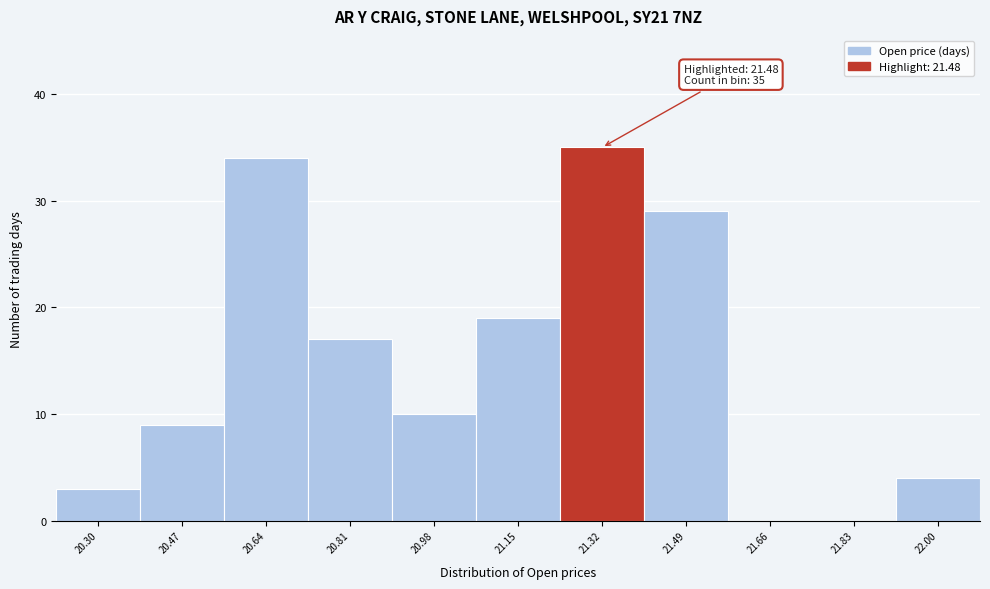

Reading right to left, list all the values displayed in this chart.

22.00=4	21.83=0	21.66=0	21.49=29	21.32=35	21.15=19	20.98=10	20.81=17	20.64=34	20.47=9	20.30=3